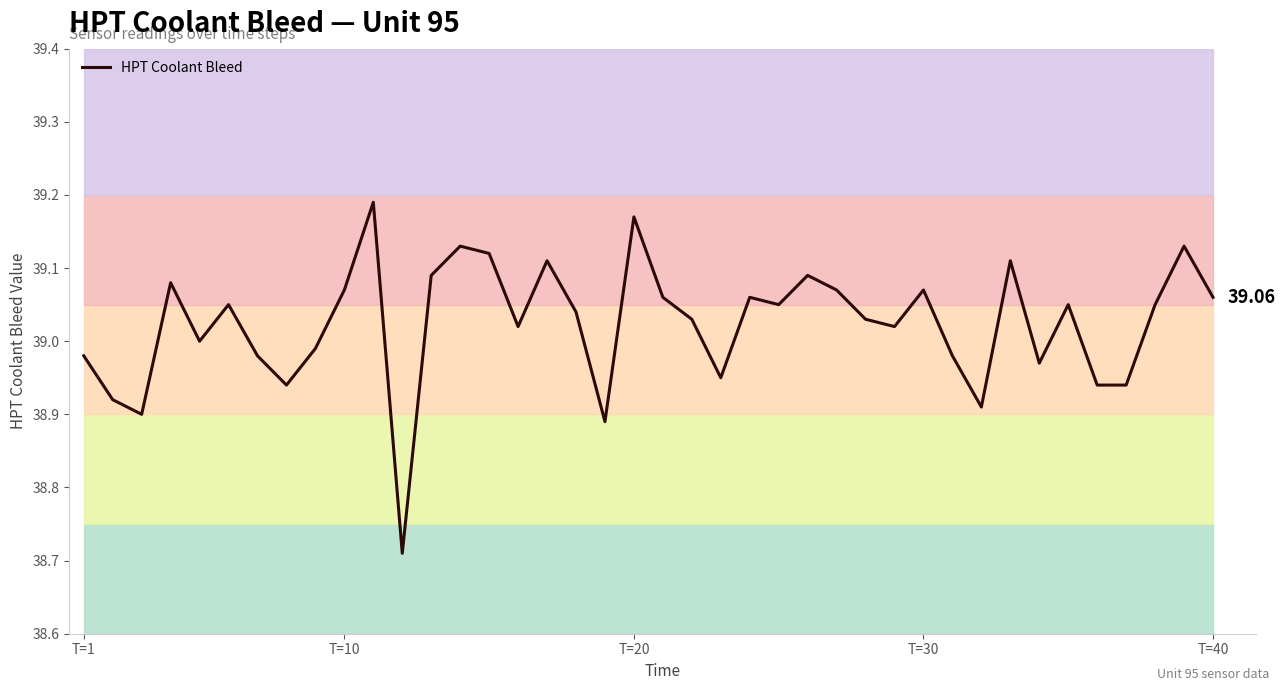

Reading left to right, transcribe all the data shown in this chart.

39.0	38.9	38.9	39.1	39.0	39.0	39.0	38.9	39.0	39.1	39.2	38.7	39.1	39.1	39.1	39.0	39.1	39.0	38.9	39.2	39.1	39.0	39.0	39.1	39.0	39.1	39.1	39.0	39.0	39.1	39.0	38.9	39.1	39.0	39.0	38.9	38.9	39.0	39.1	39.1